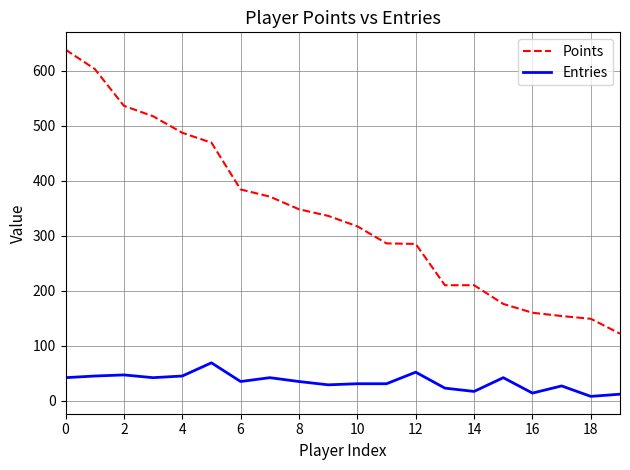

True or false: Points and Entries cross at least once.

False